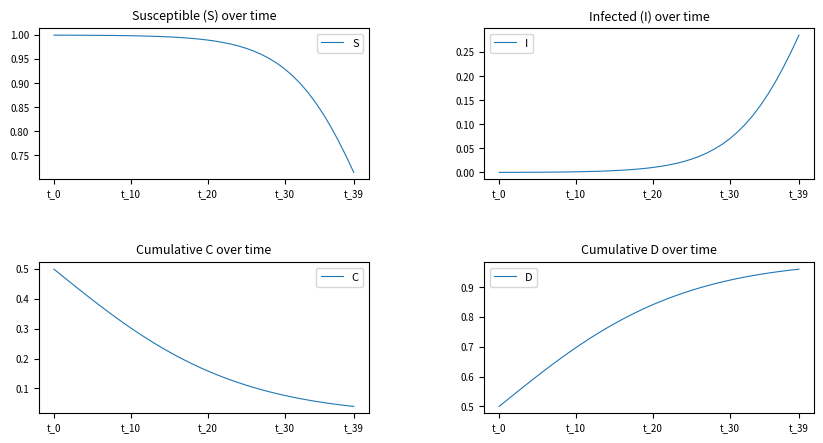

At which label is S closest to 0?

t_39